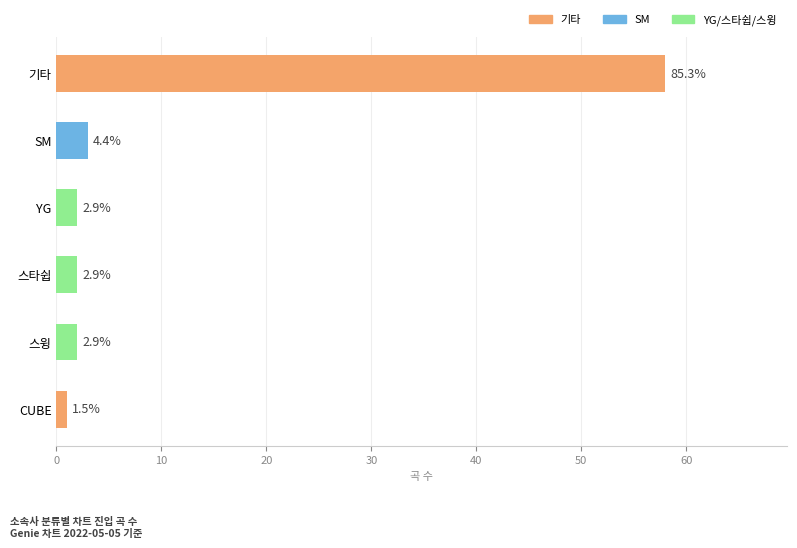

How many bars are there in total?

6